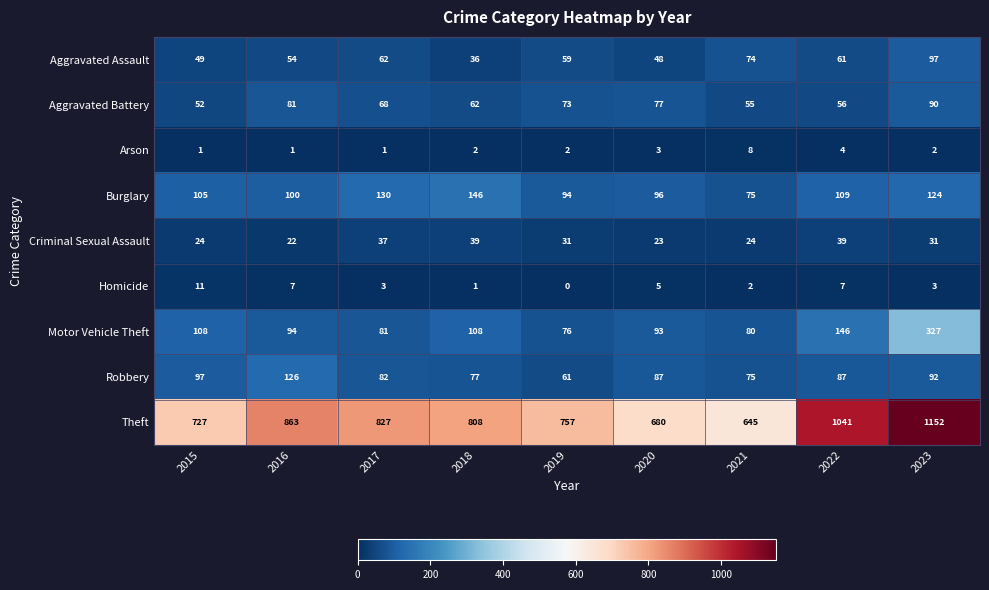

Where does the Motor Vehicle Theft series first go above 94?

2015